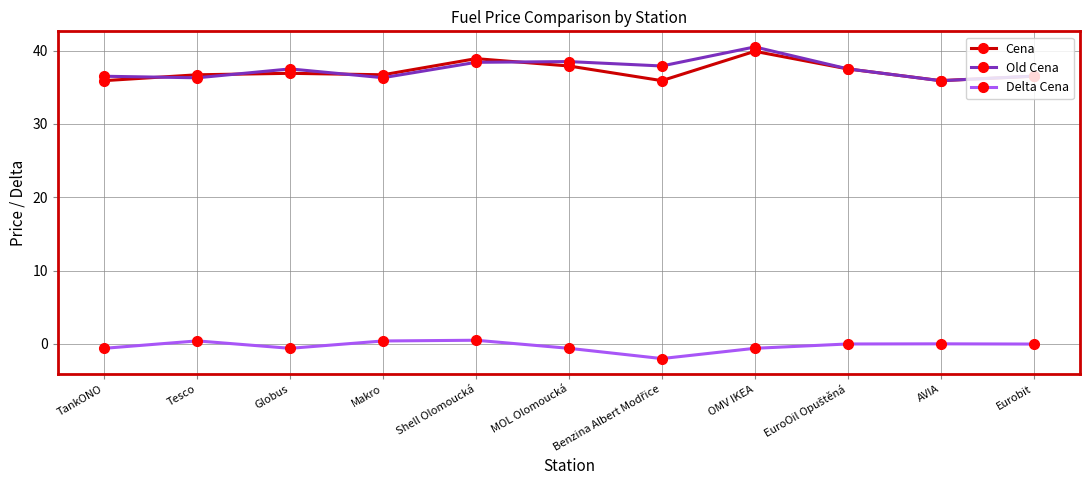

What is the average value of the Delta Cena series?

-0.3